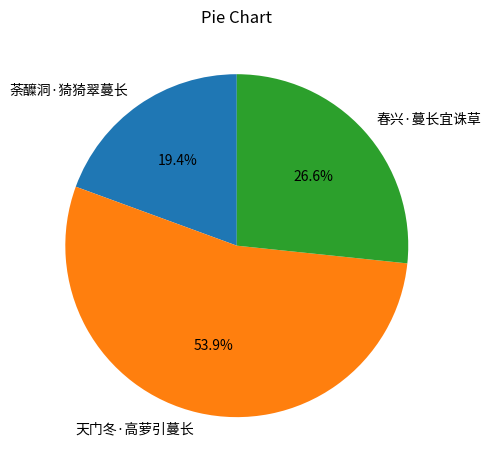

Which category accounts for the majority?

天门冬·高萝引蔓长